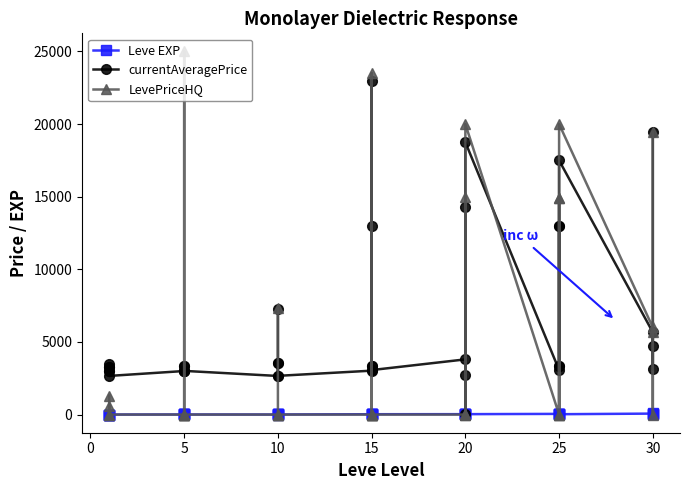

The Leve EXP series shows 62.4 at 25. True or false?

False